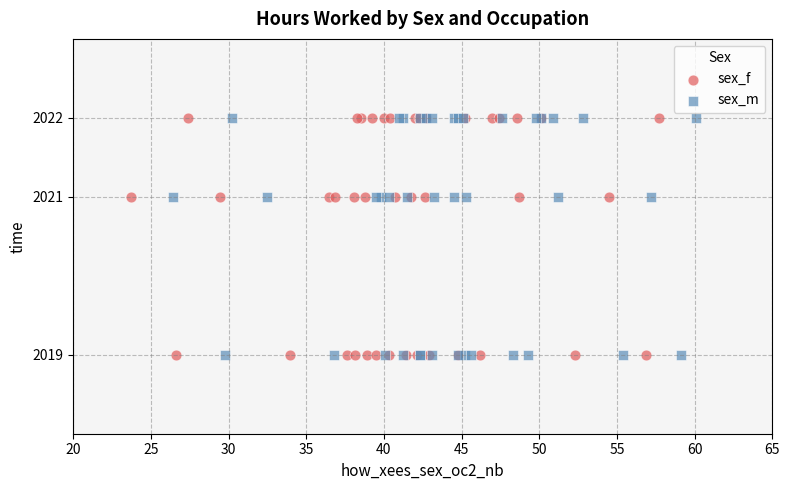

What are all the series names shown in the legend?

sex_f, sex_m